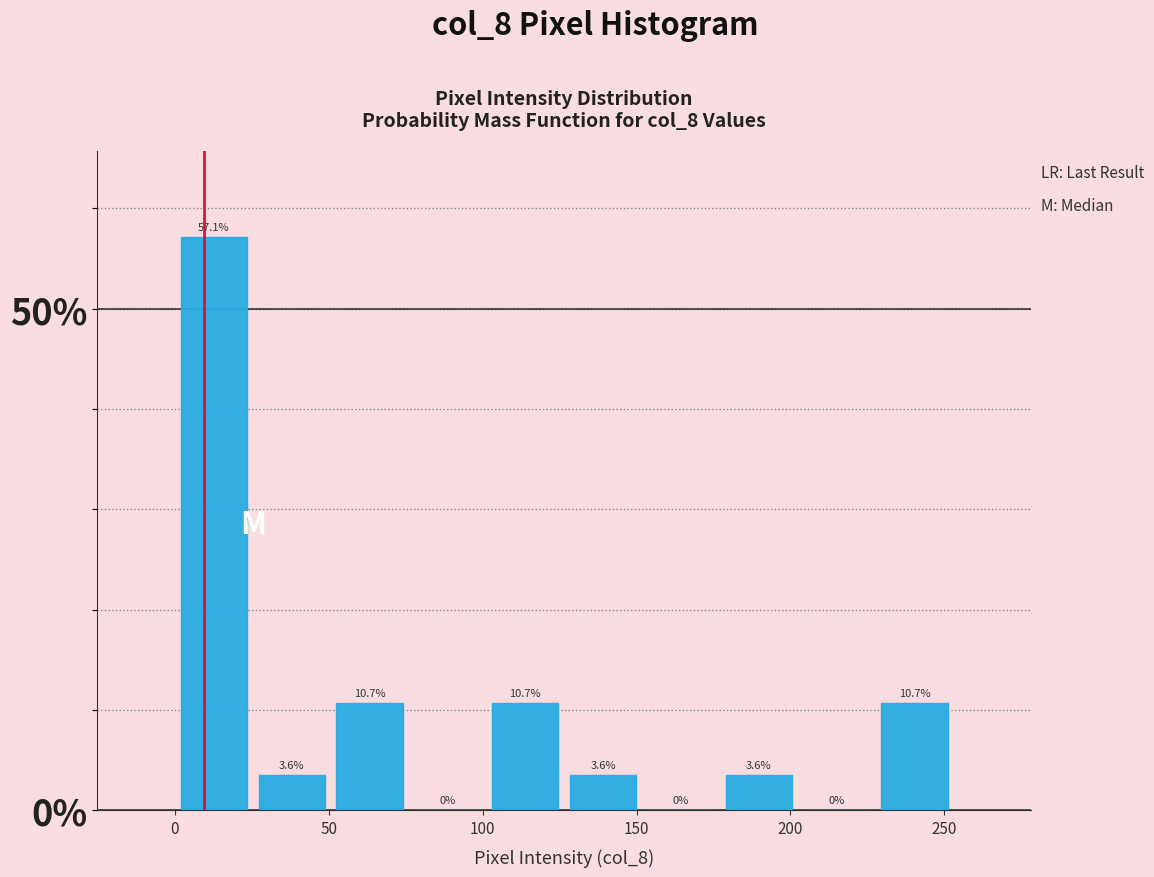

Reading left to right, list every bar in this chart as the range it spans on the x-axis followed by its height. The bar edges are not printed on the chart, so give them approximately, as read against the axis.

0 to 25: 57.1
25 to 50: 3.6
50 to 75: 10.7
75 to 100: 0.0
100 to 125: 10.7
125 to 150: 3.6
150 to 175: 0.0
175 to 200: 3.6
200 to 230: 0.0
230 to 255: 10.7